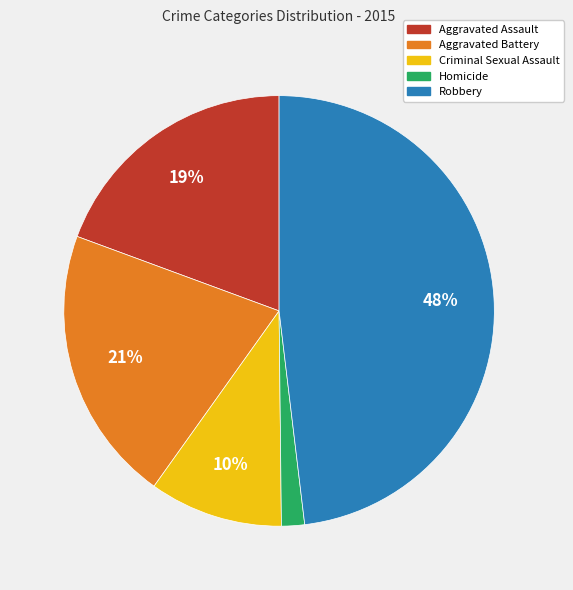

To the nearest percent, what is the difference between the Aggravated Battery and Criminal Sexual Assault slice percentages?

11%